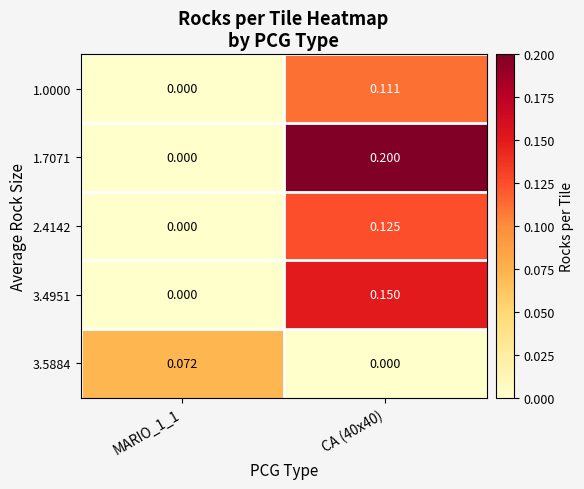

List the series in order of their peak value, lowest first.

3.5884, 1.0000, 2.4142, 3.4951, 1.7071